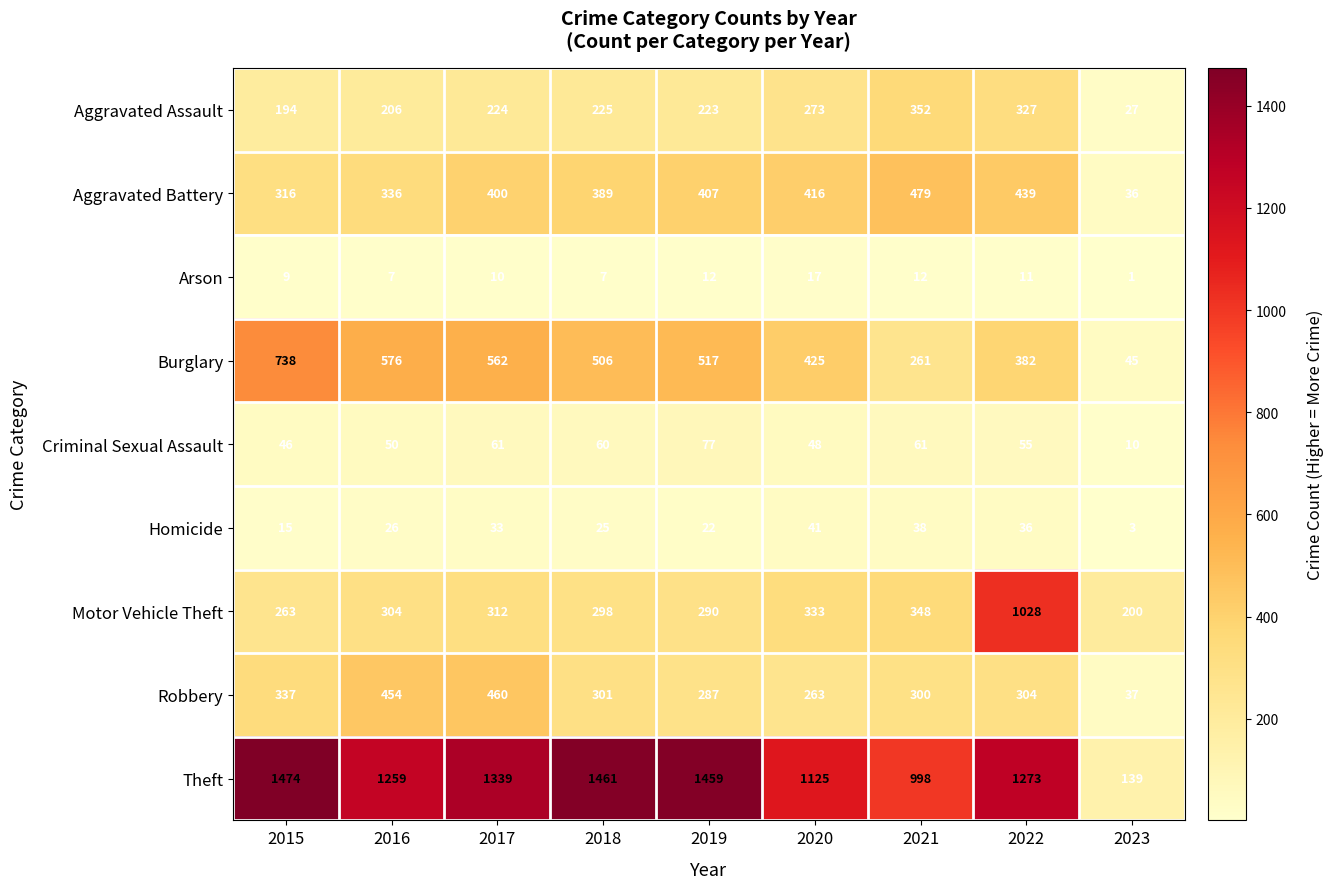

Rank the series at 2020 from highest to lowest value.

Theft, Burglary, Aggravated Battery, Motor Vehicle Theft, Aggravated Assault, Robbery, Criminal Sexual Assault, Homicide, Arson